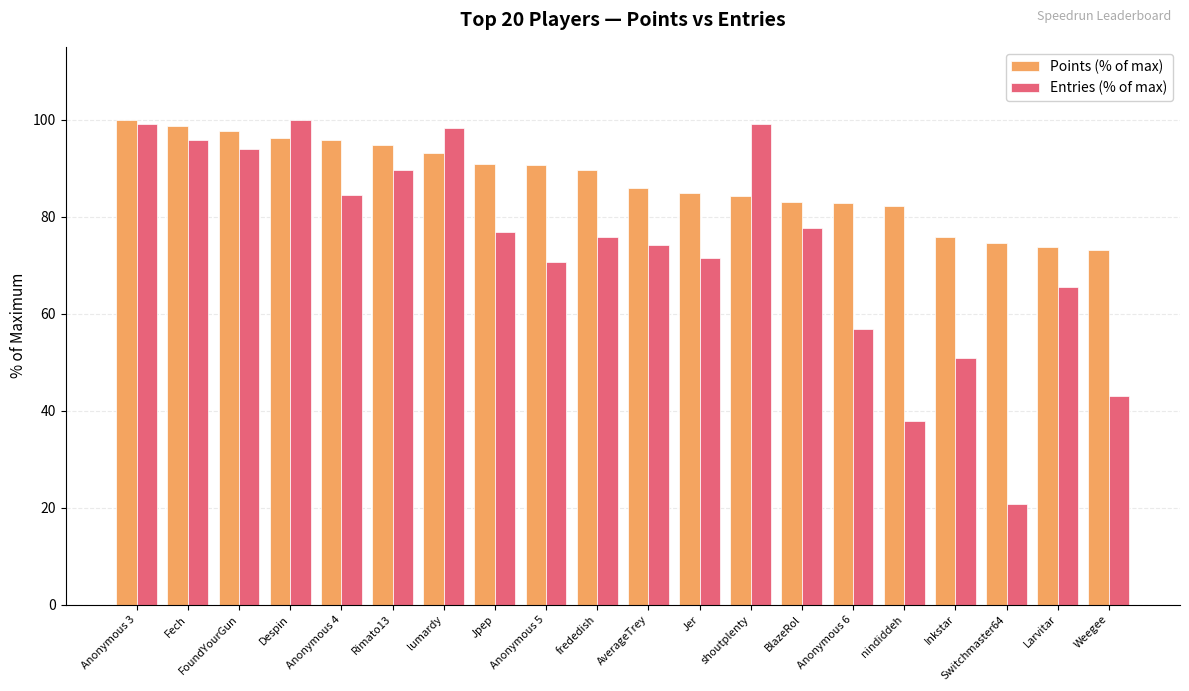

What is the difference between the Points (% of max) values at Jpep and shoutplenty?

6.7